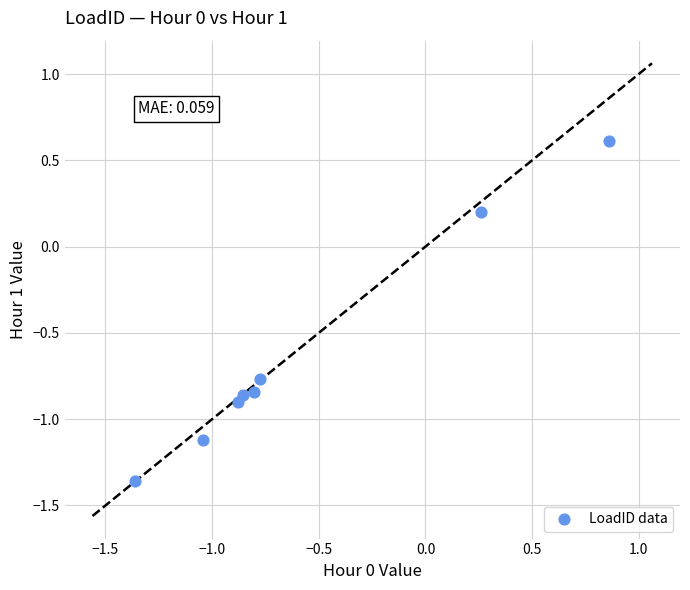

What is the average Y value?

-0.6